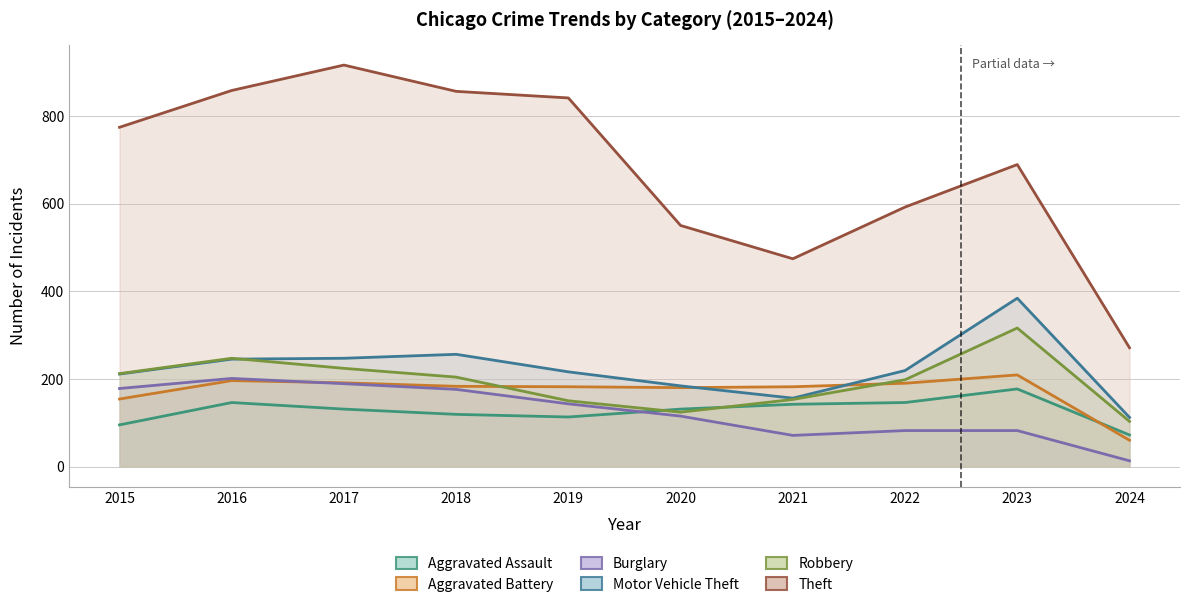

What is the value of the Motor Vehicle Theft point at the 10th from the left?

112